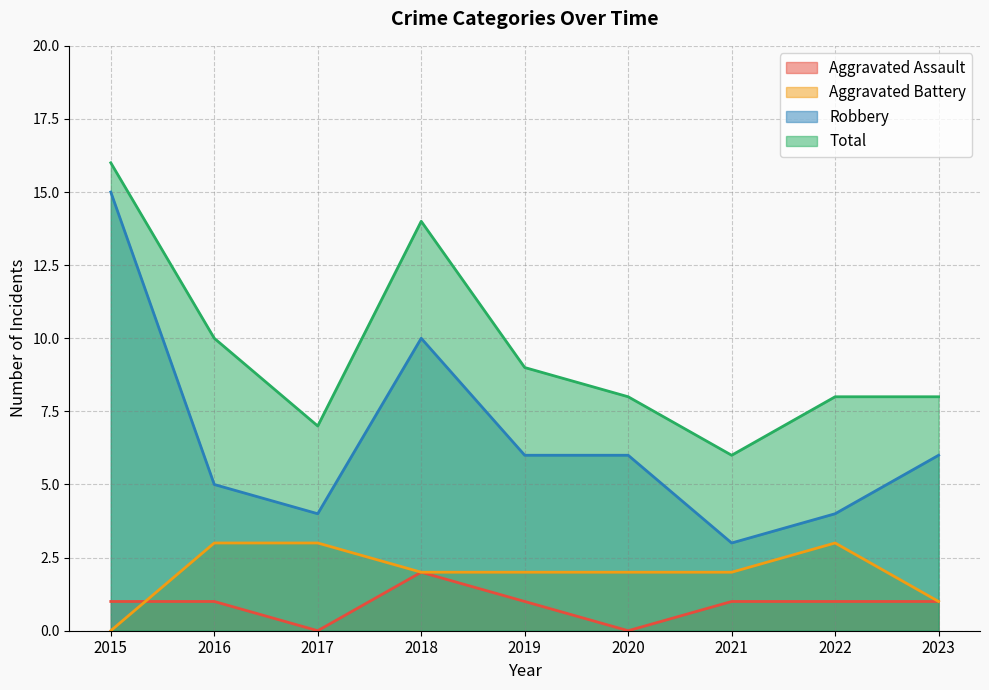

Rank the categories by Aggravated Assault value from highest to lowest.

2018, 2015, 2016, 2019, 2021, 2022, 2023, 2017, 2020